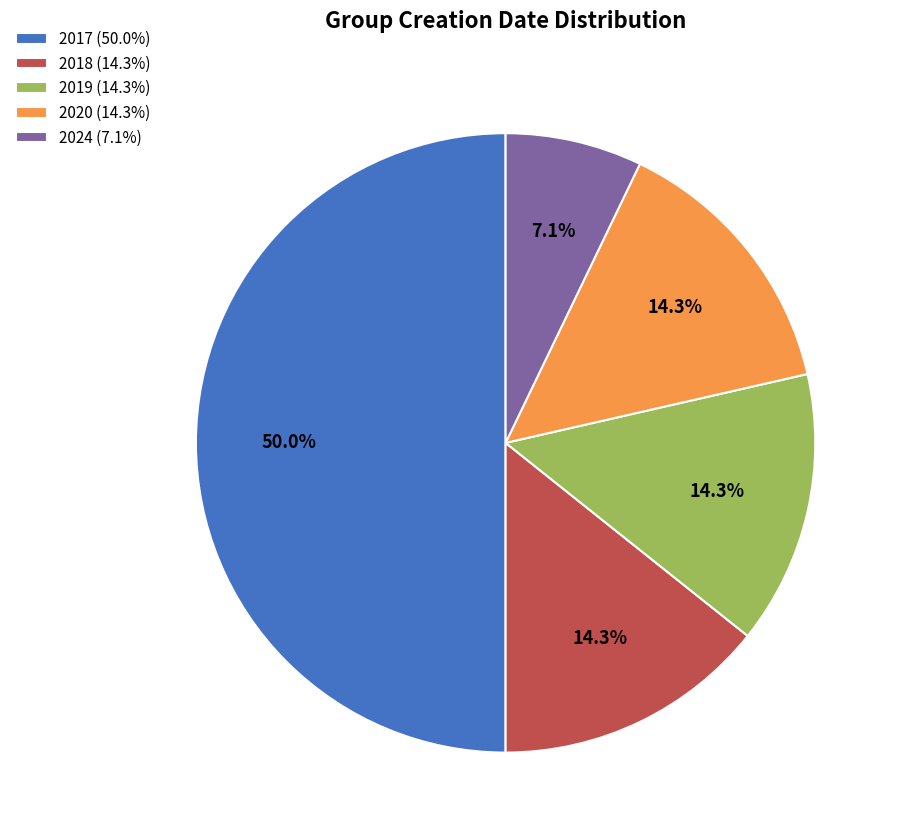

Does 2018 (14.3%) account for over 50% of the chart?

No